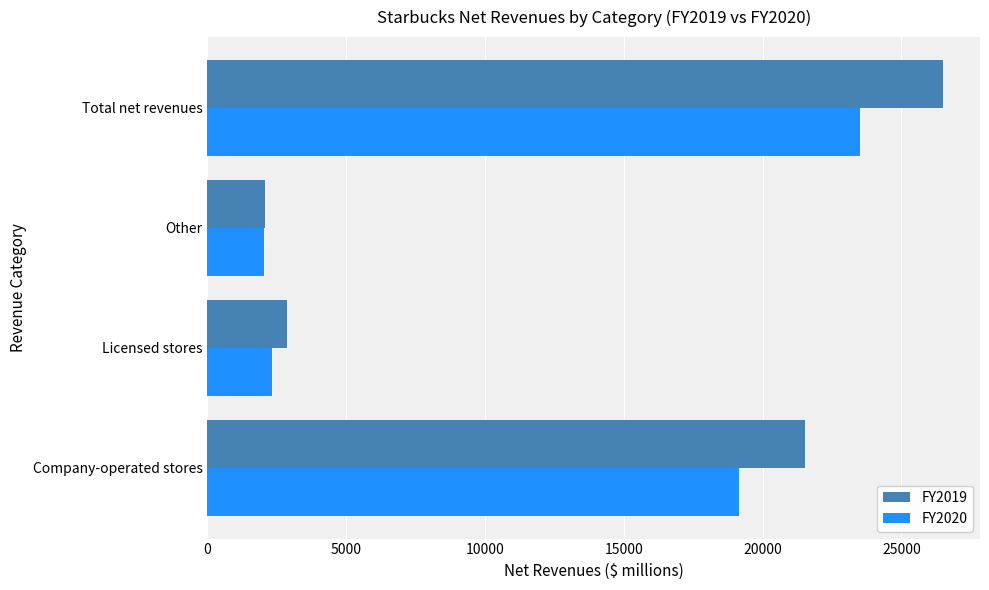

Which series has the largest total across all categories?

FY2019